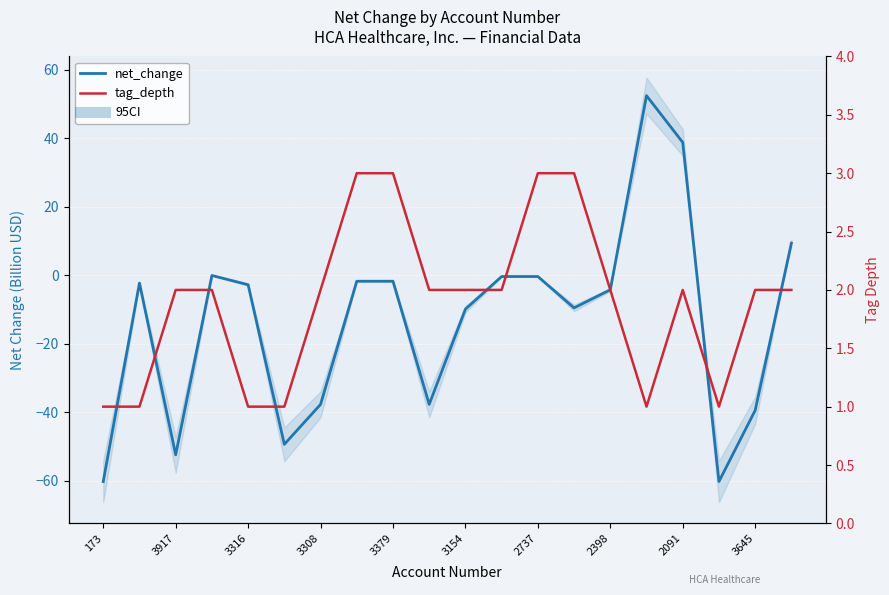

What is the value of the tag_depth point at the 9th from the left?

3.0